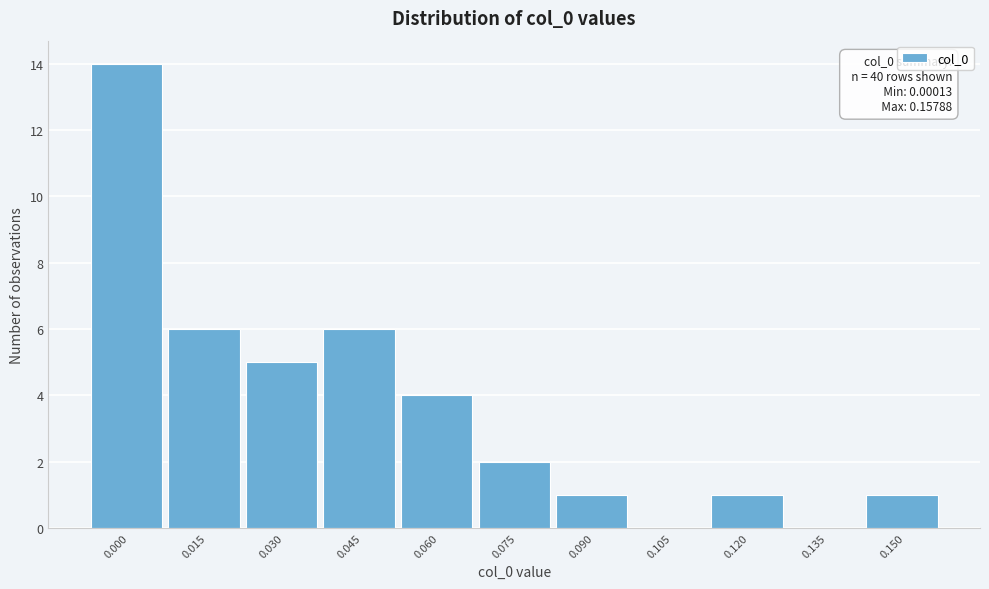

Reading left to right, list all the values displayed in this chart.

0.000=14	0.015=6	0.030=5	0.045=6	0.060=4	0.075=2	0.090=1	0.105=0	0.120=1	0.135=0	0.150=1